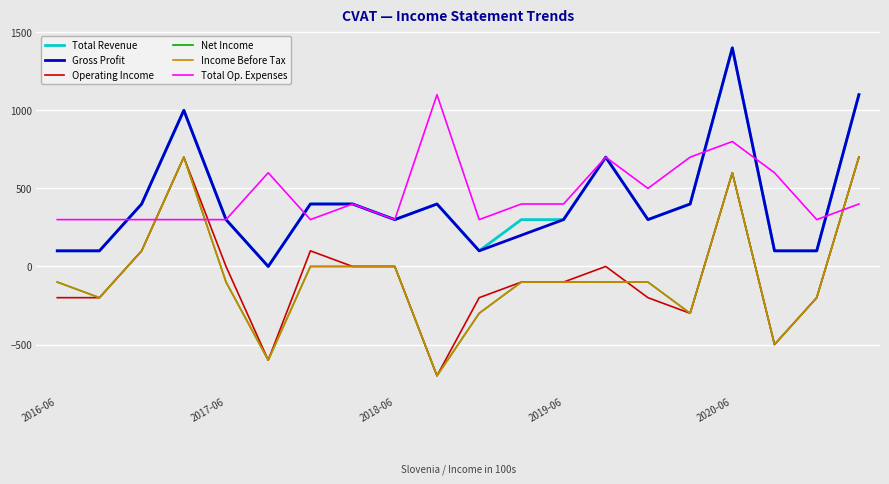

At how many categories does at least one series exceed 886?

4